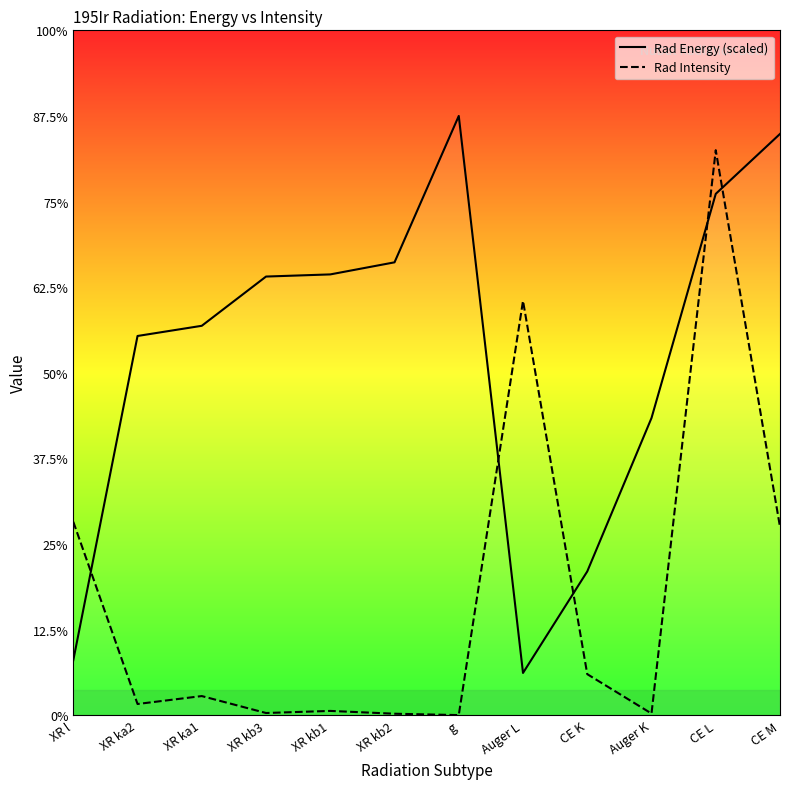

What is the label of the 12th point from the right?

XR l